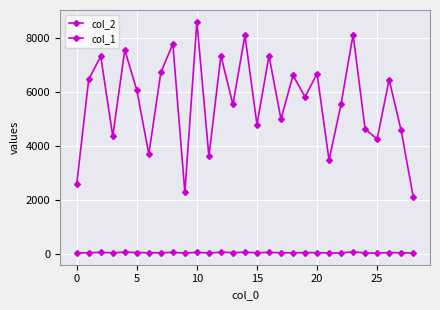

List the series in order of their overall mean, lowest first.

col_1, col_2